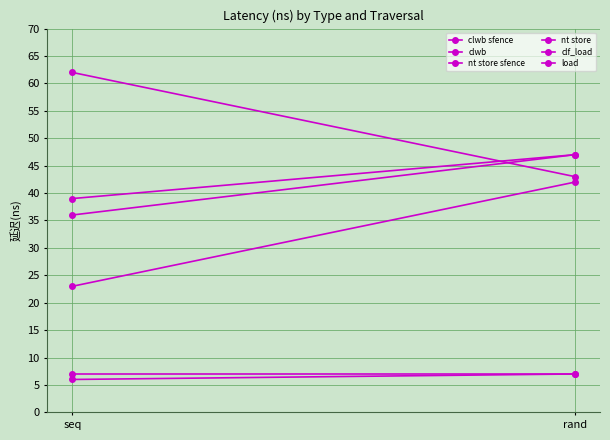

Count the clwb sfence values in the range 23 to 42.

2